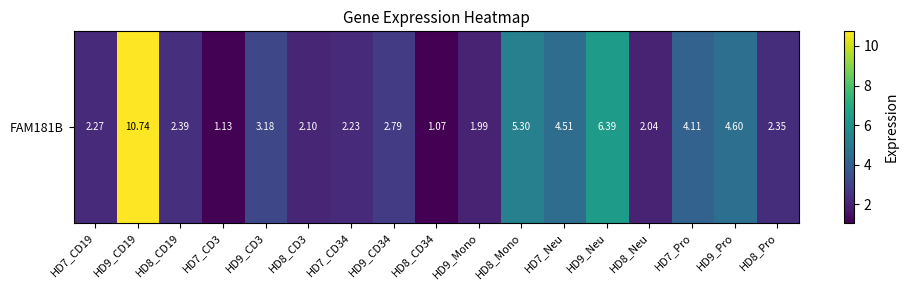

List the labels in order of value, largest first.

HD9_CD19, HD9_Neu, HD8_Mono, HD9_Pro, HD7_Neu, HD7_Pro, HD9_CD3, HD9_CD34, HD8_CD19, HD8_Pro, HD7_CD19, HD7_CD34, HD8_CD3, HD8_Neu, HD9_Mono, HD7_CD3, HD8_CD34